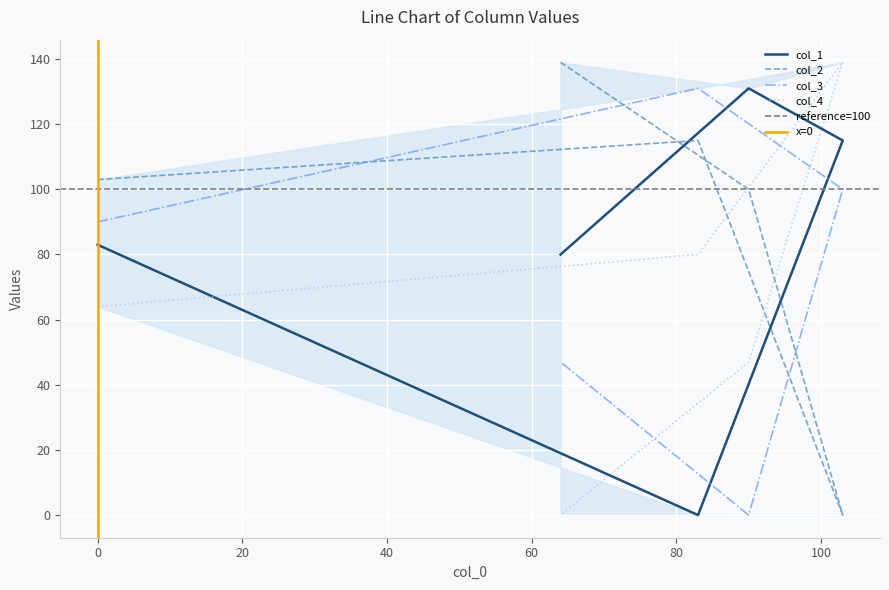

How many values in the col_1 series are below 83?

2